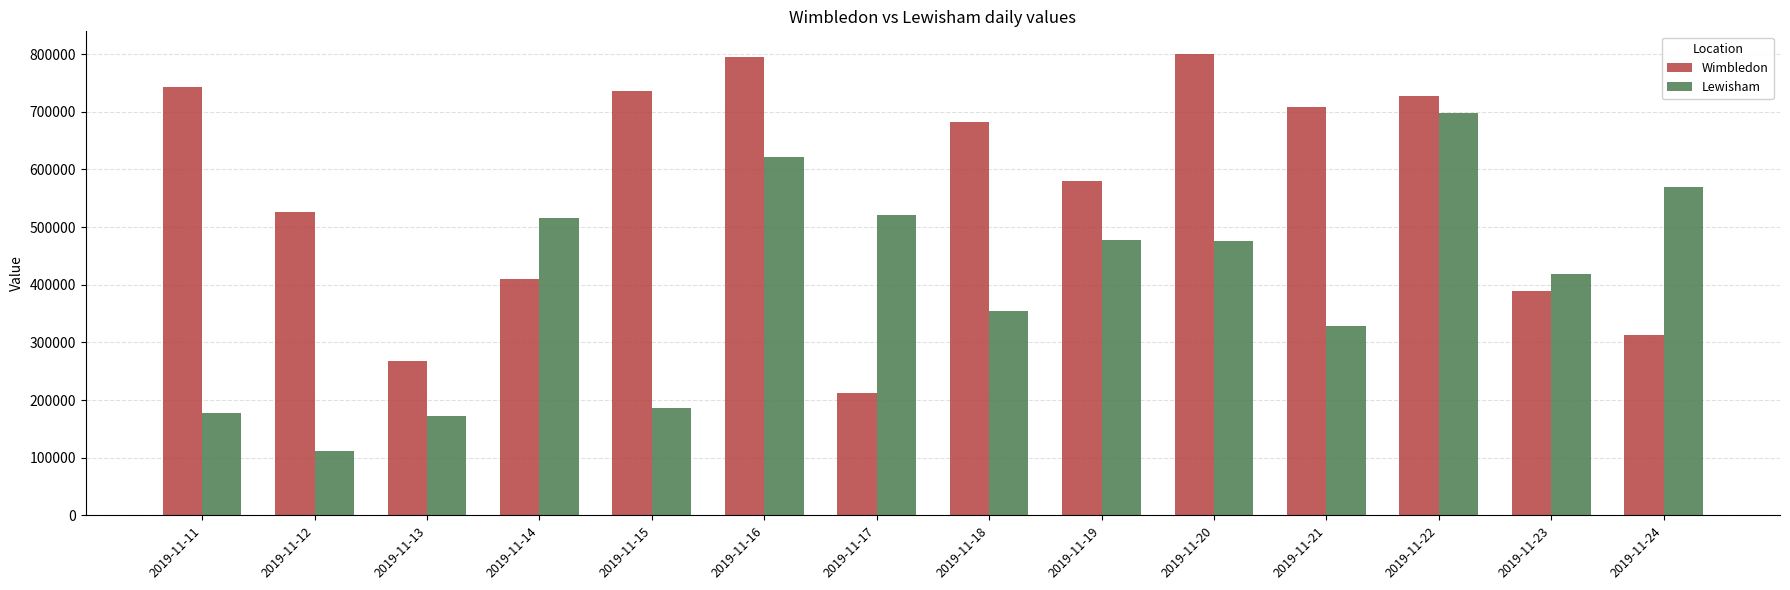

What is the average value of the Lewisham series?

402112